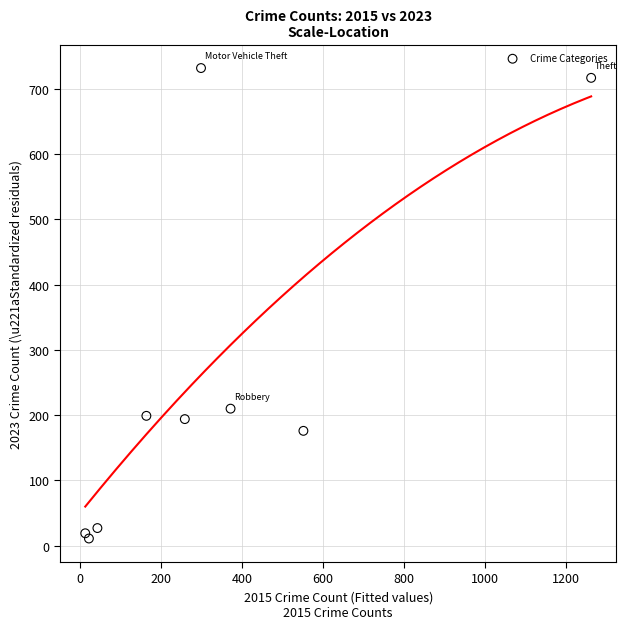

What Y value in the scatter plot is closest to 371?

210